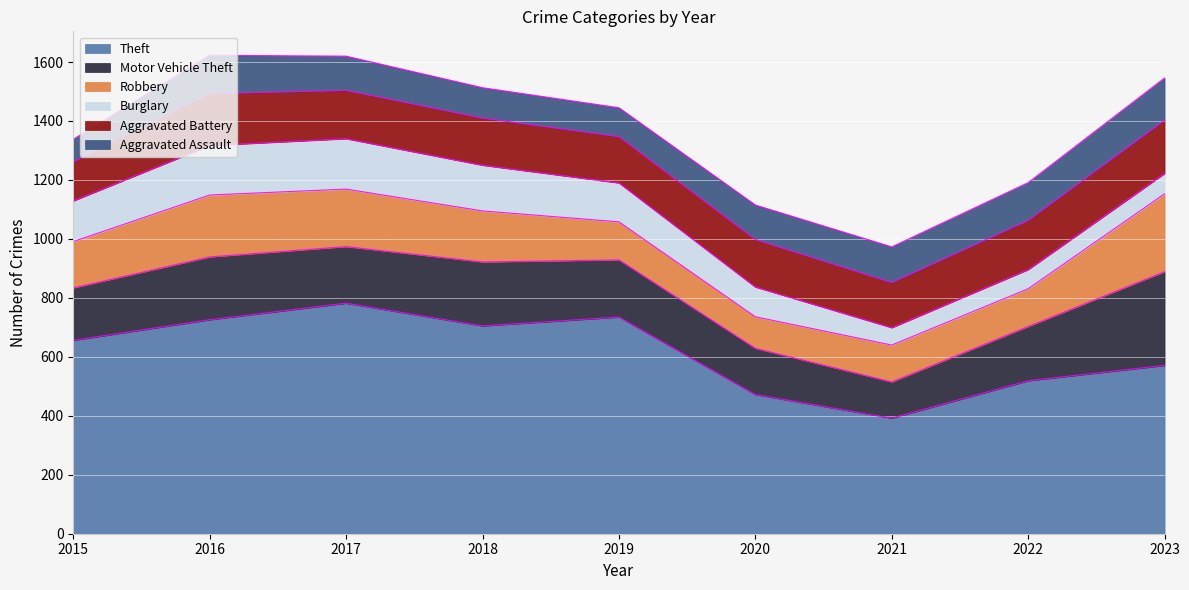

What is the difference between the maximum and minimum values in the Theft series?

390